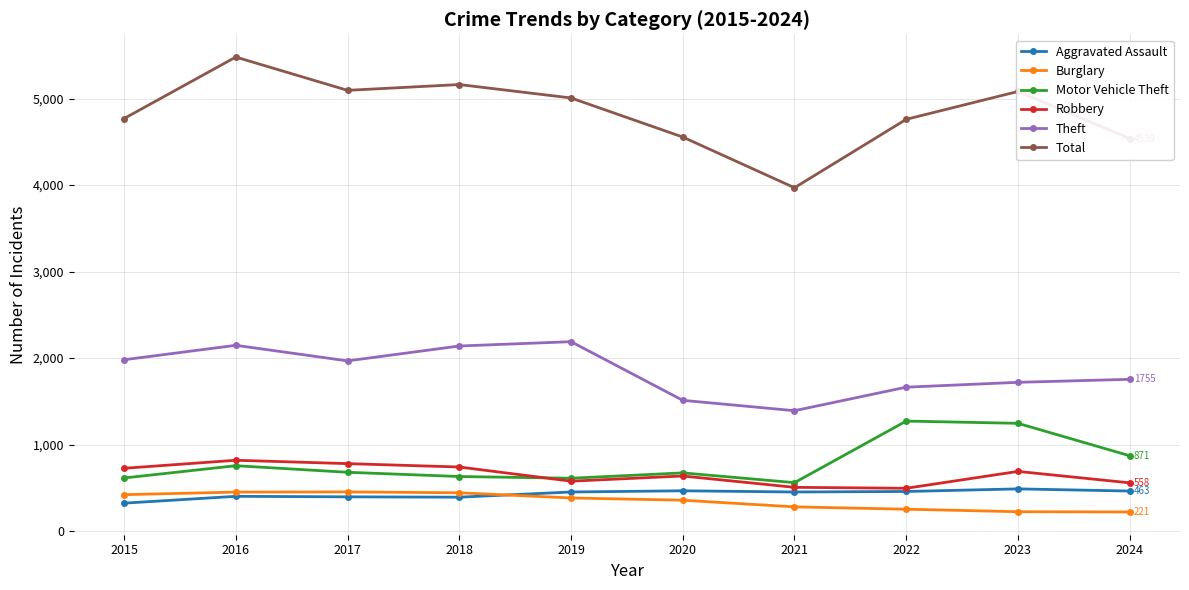

Where is the first local minimum for Theft?

2017